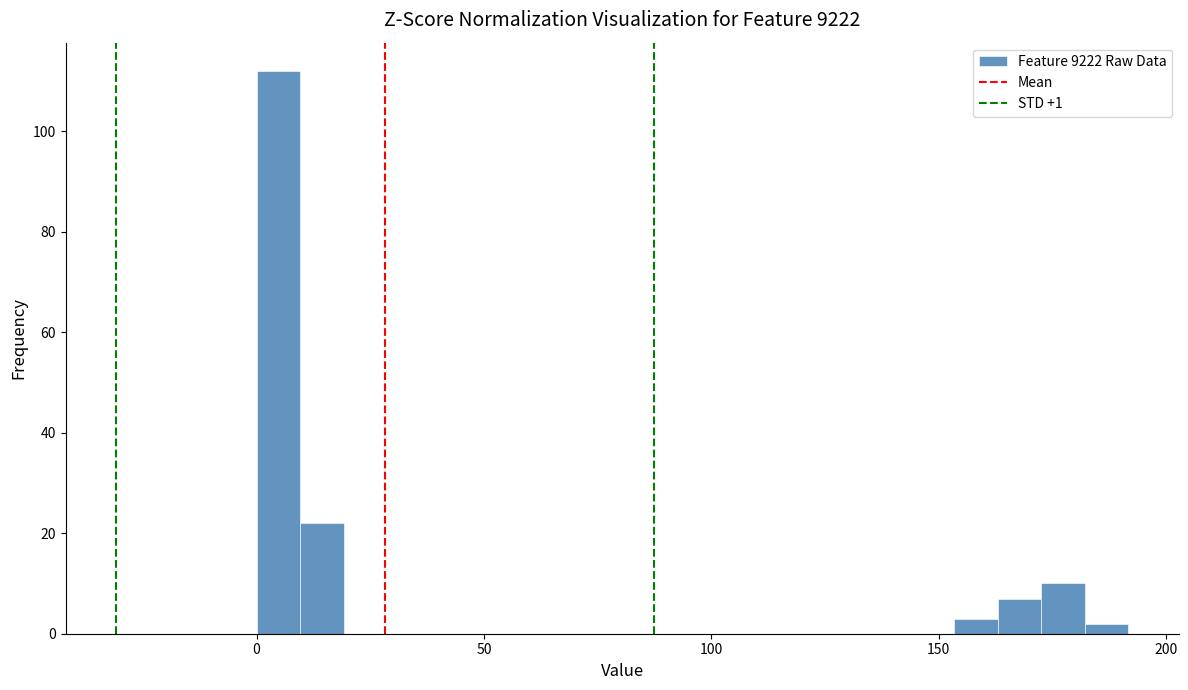

Around what value on the x-axis is the tallest bar? Give the approximate position of its centre, as read against the axis.

5